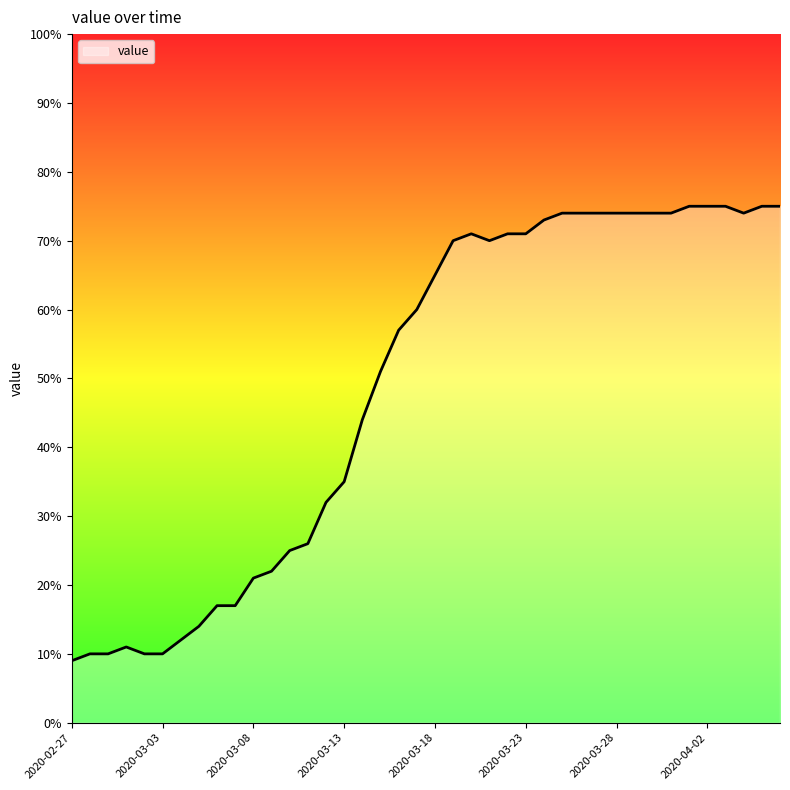

What is the maximum value shown in the chart?

75